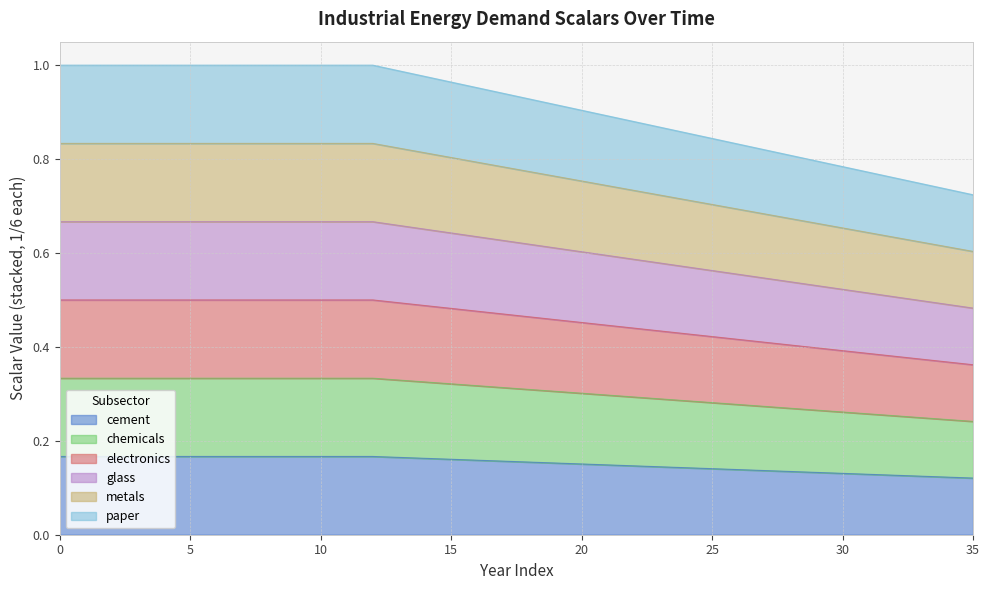

List the series in order of their peak value, lowest first.

chemicals, electronics, glass, metals, cement, paper